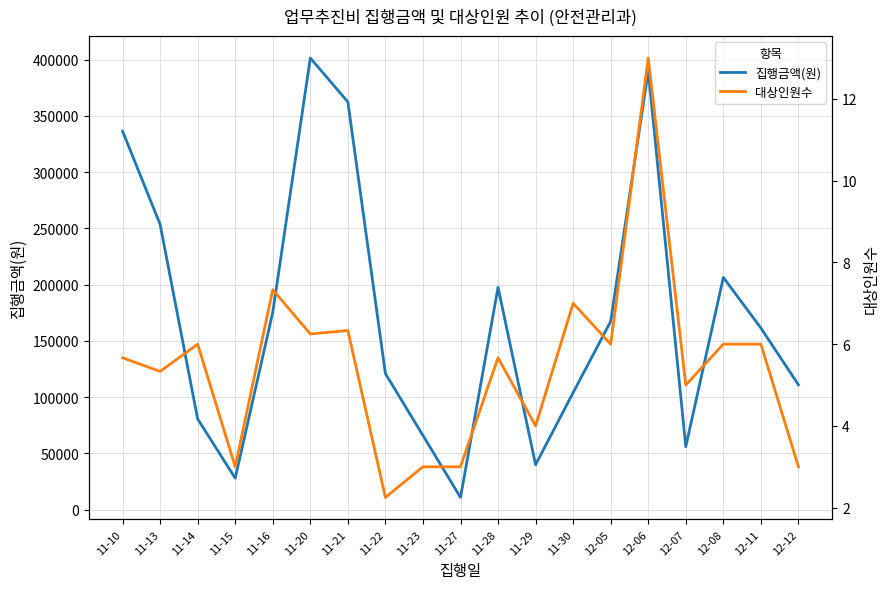

What is the maximum value shown in the chart?

401500.0